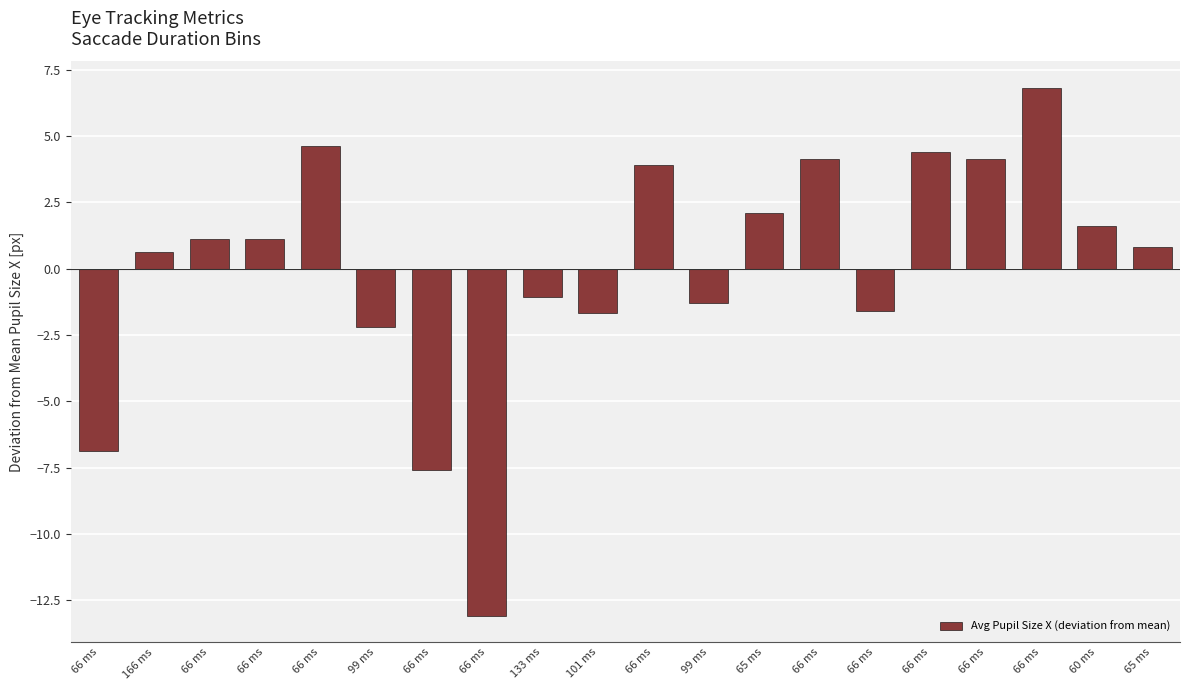

Does the chart contain any negative values?

Yes